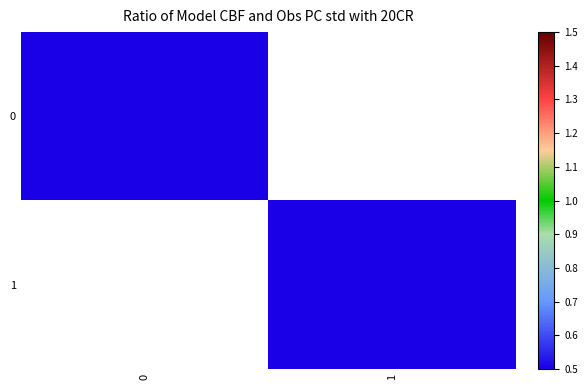

List the labels in order of 1 value, largest first.

0, 1